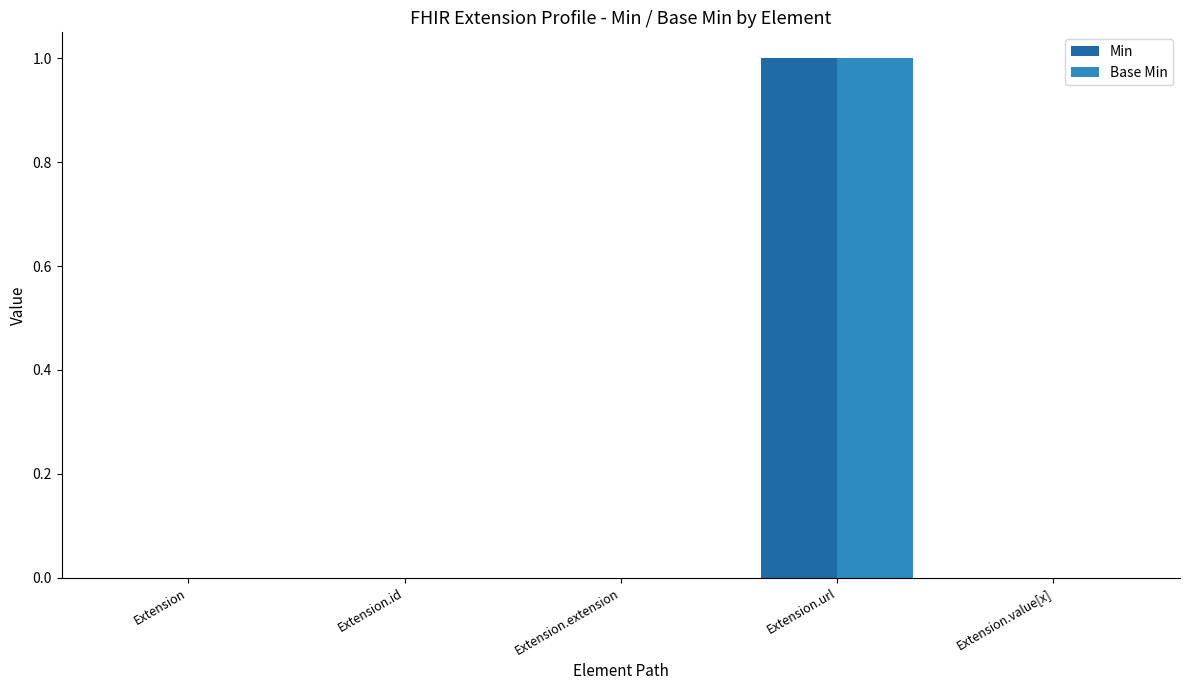

Is it true that Base Min equals 1 at Extension?

False